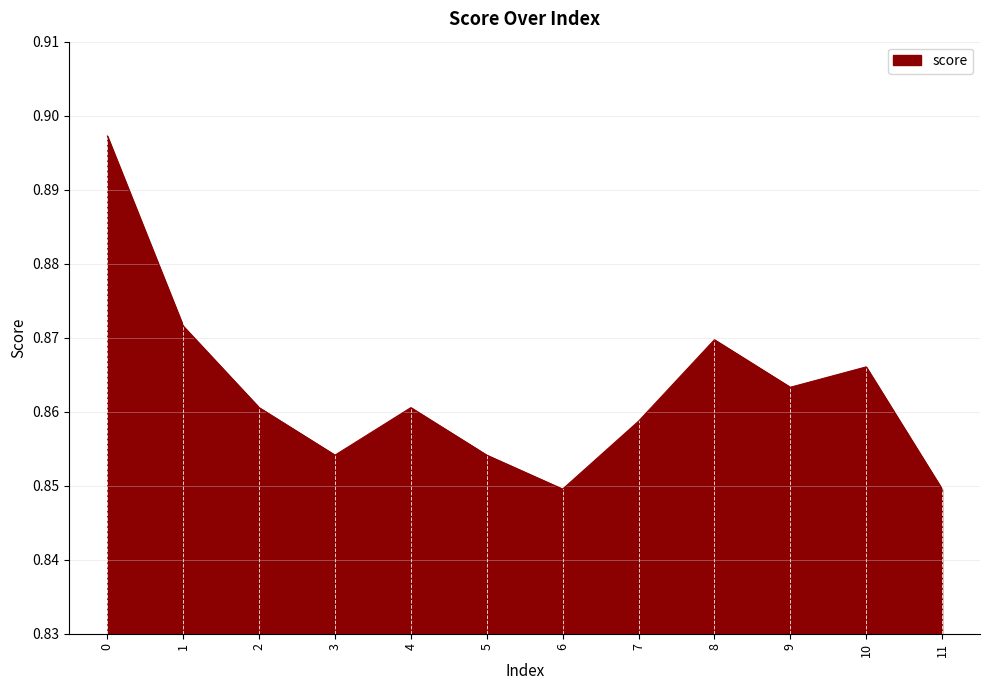

Between 4 and 3, which is larger?

4